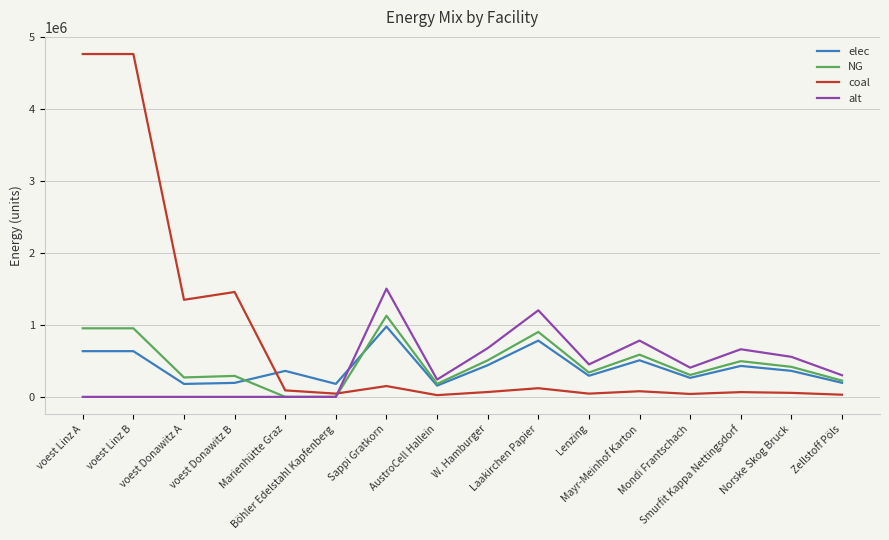

Rank the series by their maximum value, from highest to lowest.

coal, alt, NG, elec